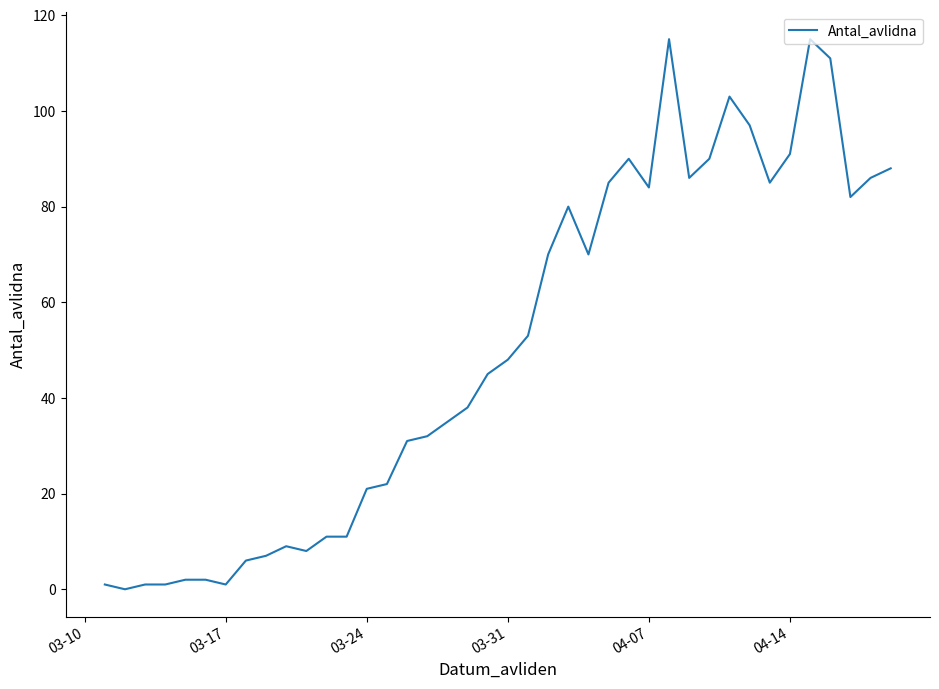

What is the greatest value displayed?

115